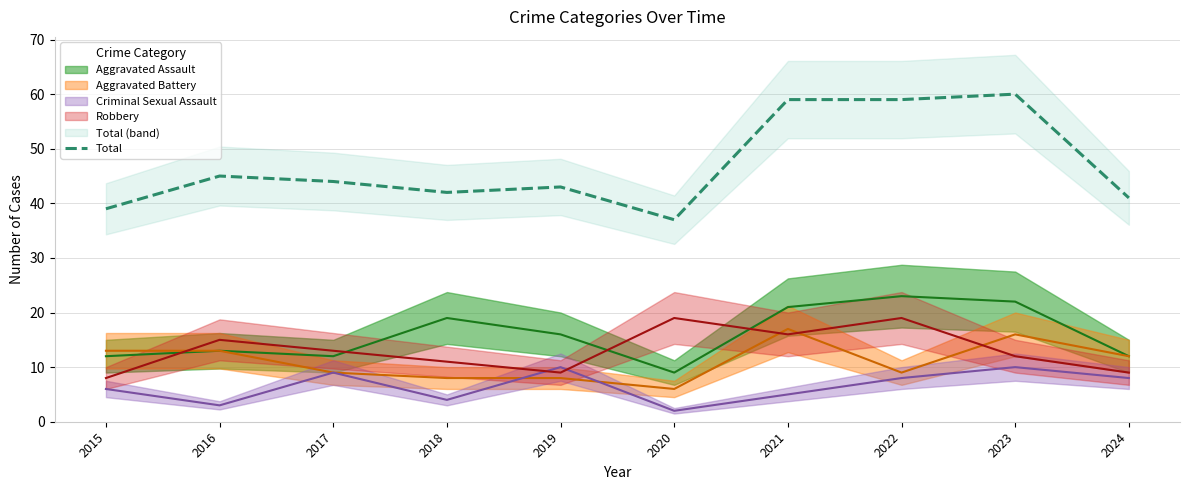

Which has a higher value, 2015 or 2024?

2024